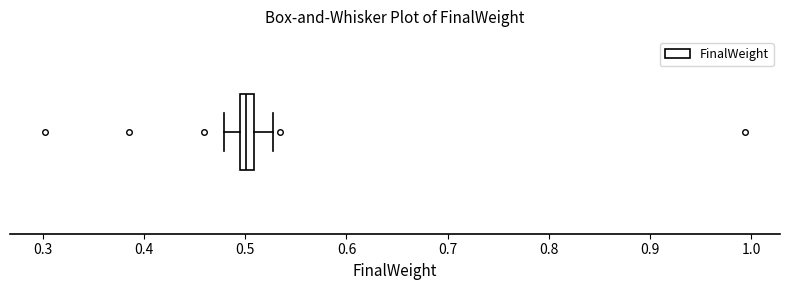

Where is the right edge of the box on the x-axis? The values are not printed on the chart, so give them approximately, as read against the axis.

0.51